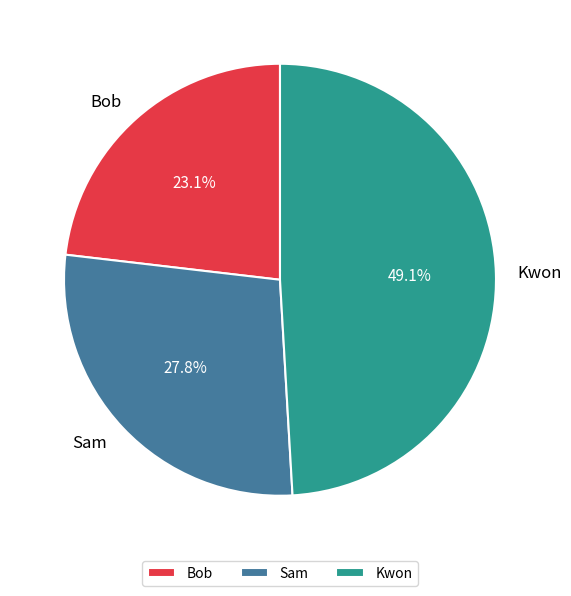

Count the number of slices in the pie.

3